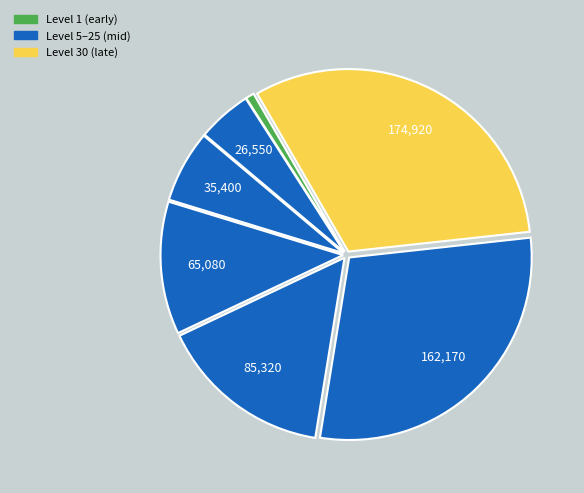

How many slices are in this pie chart?

7